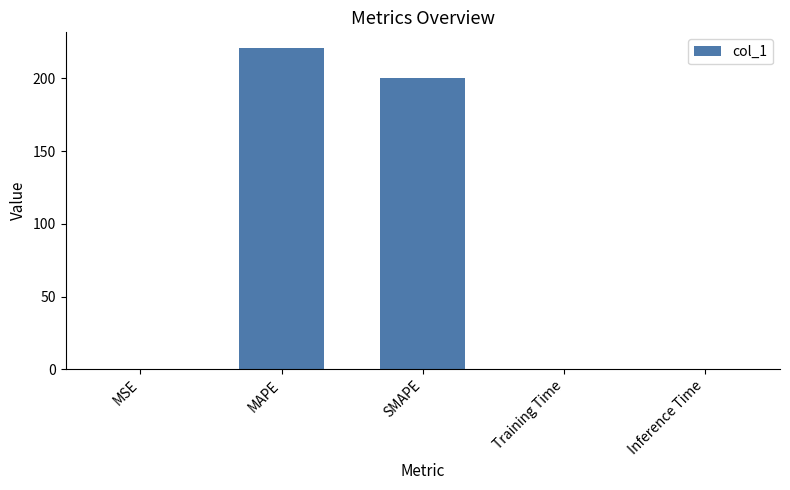

The chart shows a value of 200.0 at SMAPE. True or false?

True